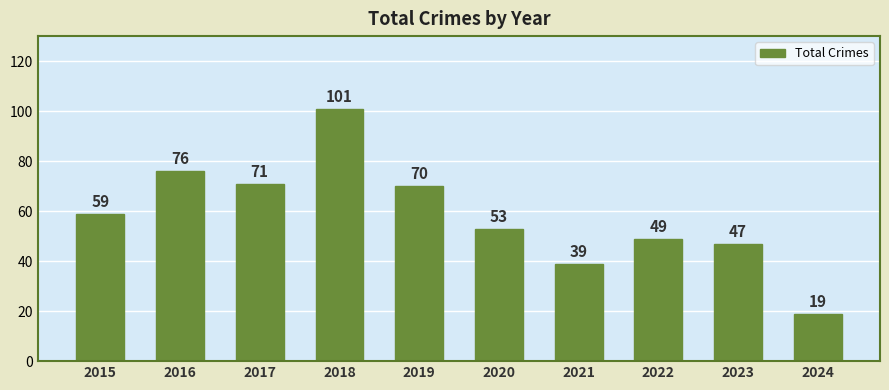

Where is the data nearest to the value 60?

2015